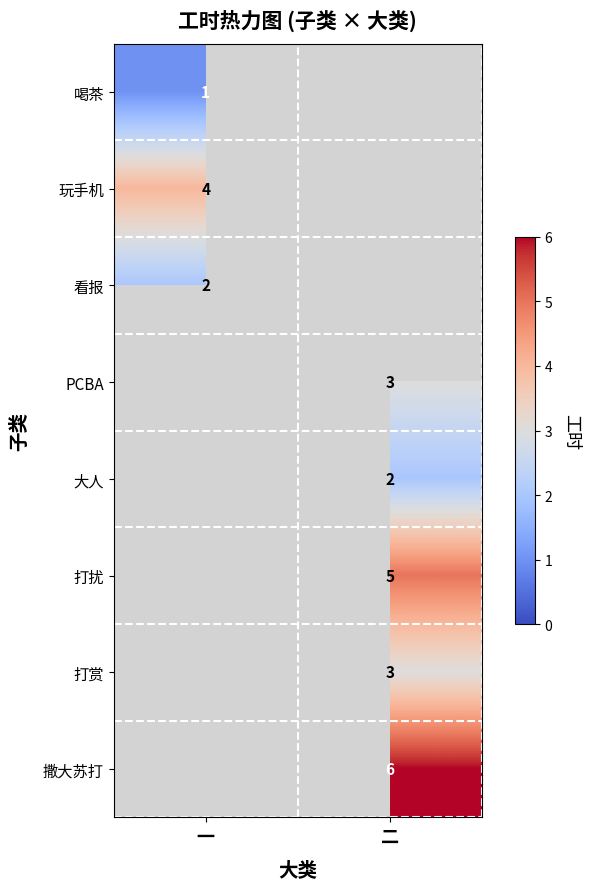

The value of 玩手机 at 一 is 5. True or false?

False